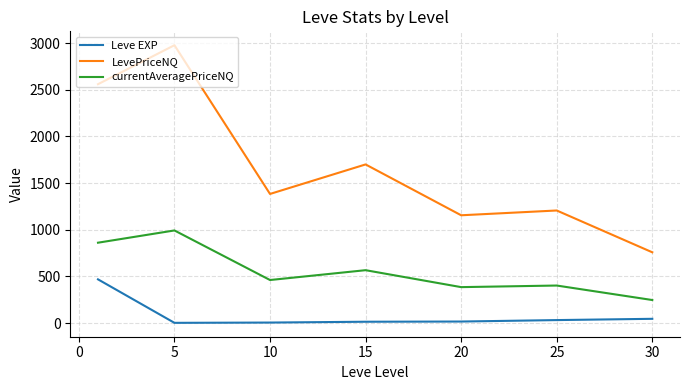

What is the difference between the maximum and second lowest values in the LevePriceNQ series?

1822.8